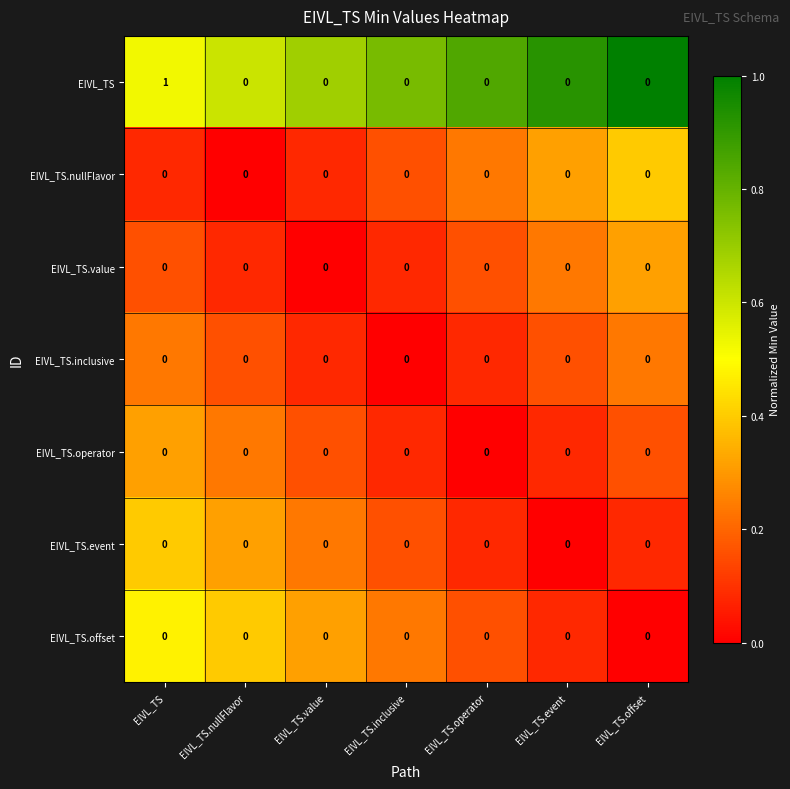

Is it true that EIVL_TS.offset equals 0 at EIVL_TS?

True